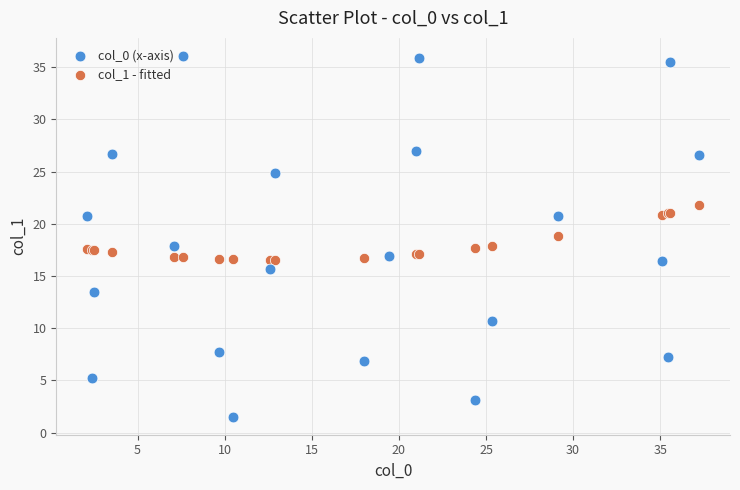

Which series contains the highest Y value?

col_0 (x-axis)